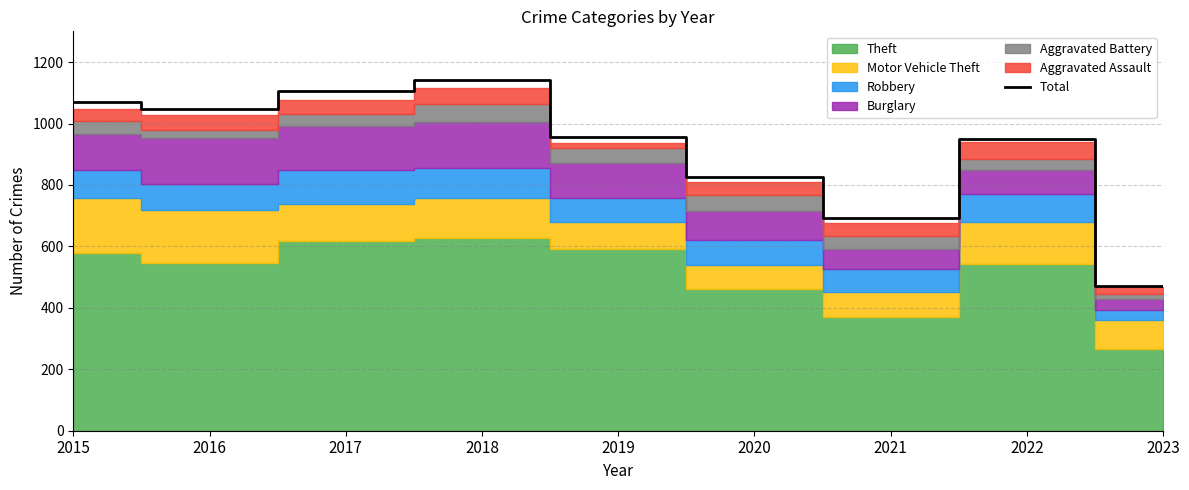

Which category has the highest value across all series?

2018